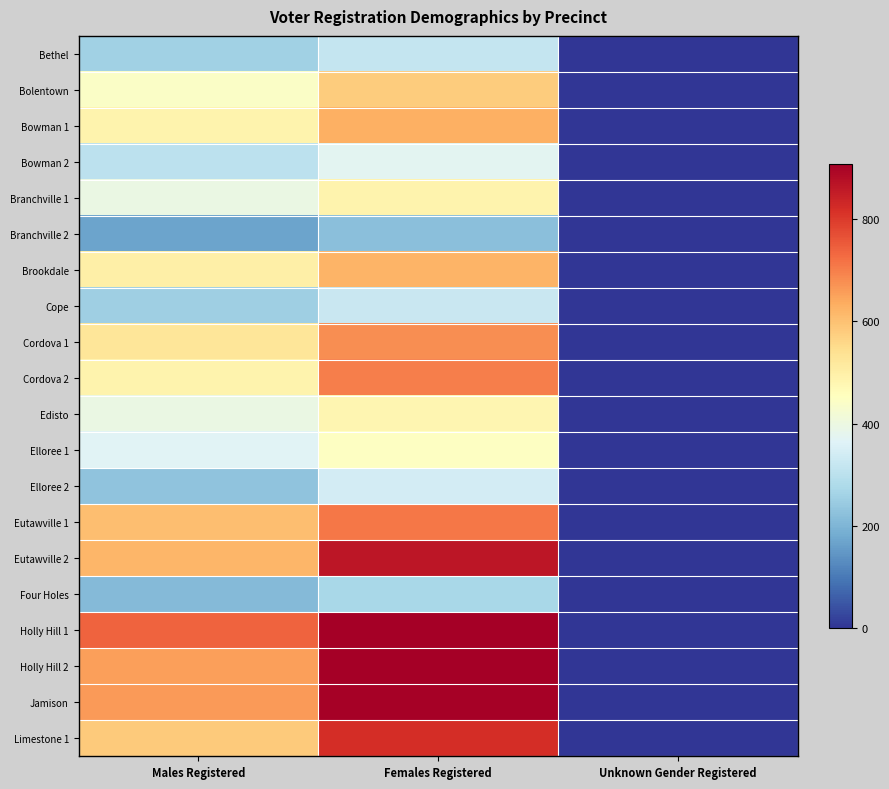

Reading right to left, transcribe all the data shown in this chart.

Bethel: Unknown Gender Registered=0	Females Registered=316	Males Registered=258
Bolentown: Unknown Gender Registered=0	Females Registered=579	Males Registered=441
Bowman 1: Unknown Gender Registered=1	Females Registered=629	Males Registered=489
Bowman 2: Unknown Gender Registered=0	Females Registered=374	Males Registered=305
Branchville 1: Unknown Gender Registered=0	Females Registered=487	Males Registered=396
Branchville 2: Unknown Gender Registered=0	Females Registered=223	Males Registered=167
Brookdale: Unknown Gender Registered=0	Females Registered=621	Males Registered=498
Cope: Unknown Gender Registered=1	Females Registered=326	Males Registered=254
Cordova 1: Unknown Gender Registered=0	Females Registered=680	Males Registered=527
Cordova 2: Unknown Gender Registered=0	Females Registered=700	Males Registered=489
Edisto: Unknown Gender Registered=0	Females Registered=481	Males Registered=396
Elloree 1: Unknown Gender Registered=0	Females Registered=450	Males Registered=366
Elloree 2: Unknown Gender Registered=0	Females Registered=342	Males Registered=227
Eutawville 1: Unknown Gender Registered=0	Females Registered=711	Males Registered=604
Eutawville 2: Unknown Gender Registered=2	Females Registered=865	Males Registered=619
Four Holes: Unknown Gender Registered=0	Females Registered=270	Males Registered=211
Holly Hill 1: Unknown Gender Registered=1	Females Registered=908	Males Registered=739
Holly Hill 2: Unknown Gender Registered=0	Females Registered=907	Males Registered=654
Jamison: Unknown Gender Registered=0	Females Registered=903	Males Registered=663
Limestone 1: Unknown Gender Registered=0	Females Registered=820	Males Registered=583